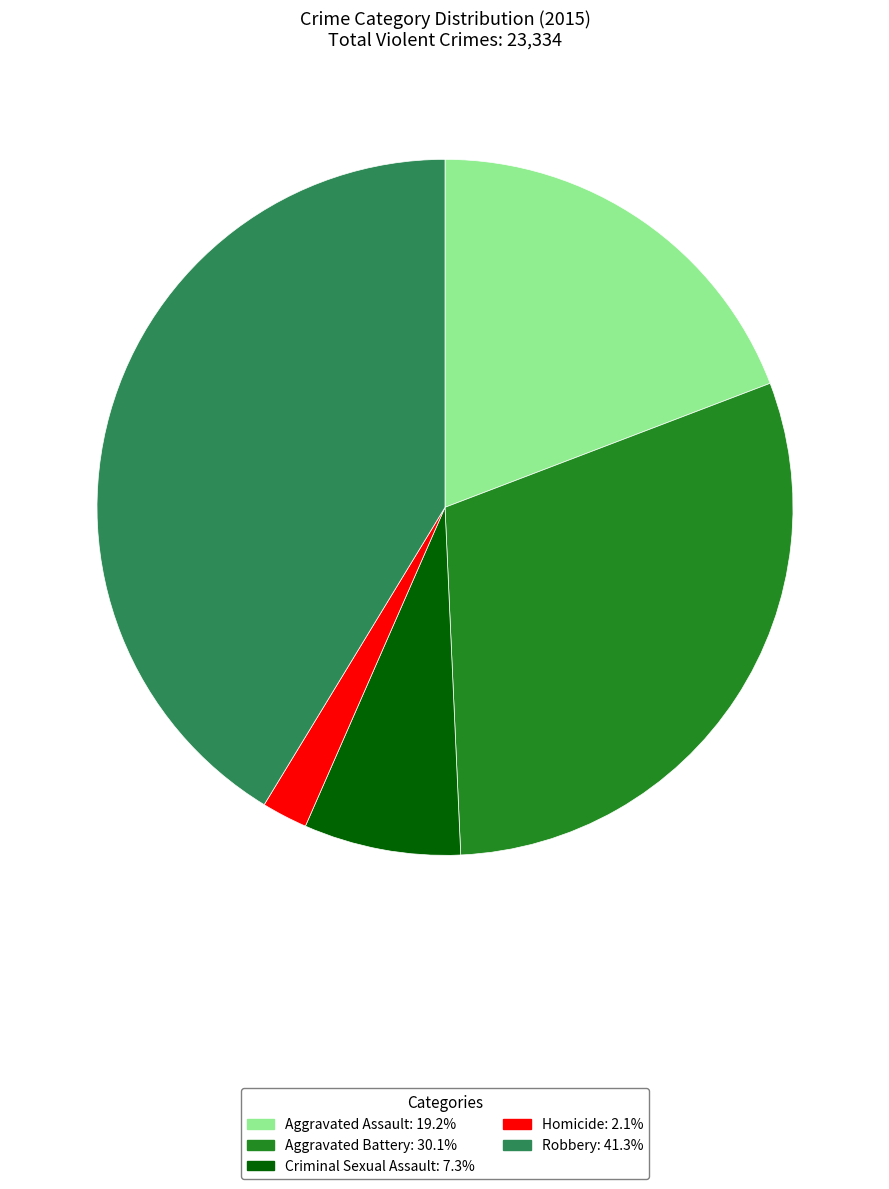

Is Aggravated Assault the majority of the pie?

No